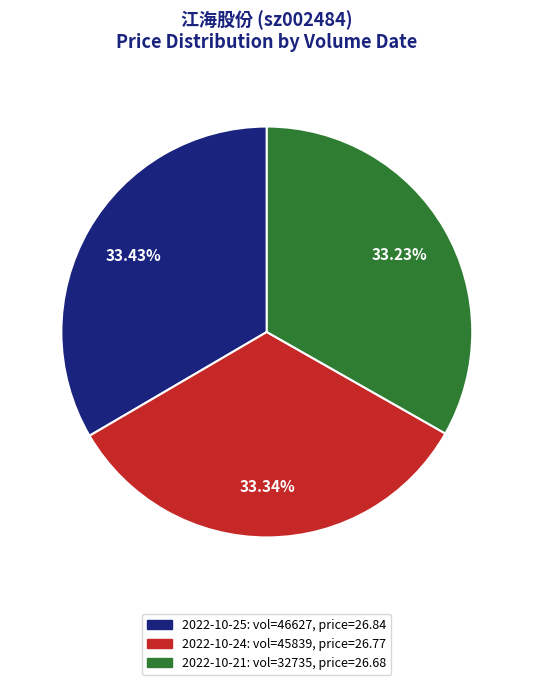

To the nearest percent, what is the average slice percentage?

33%